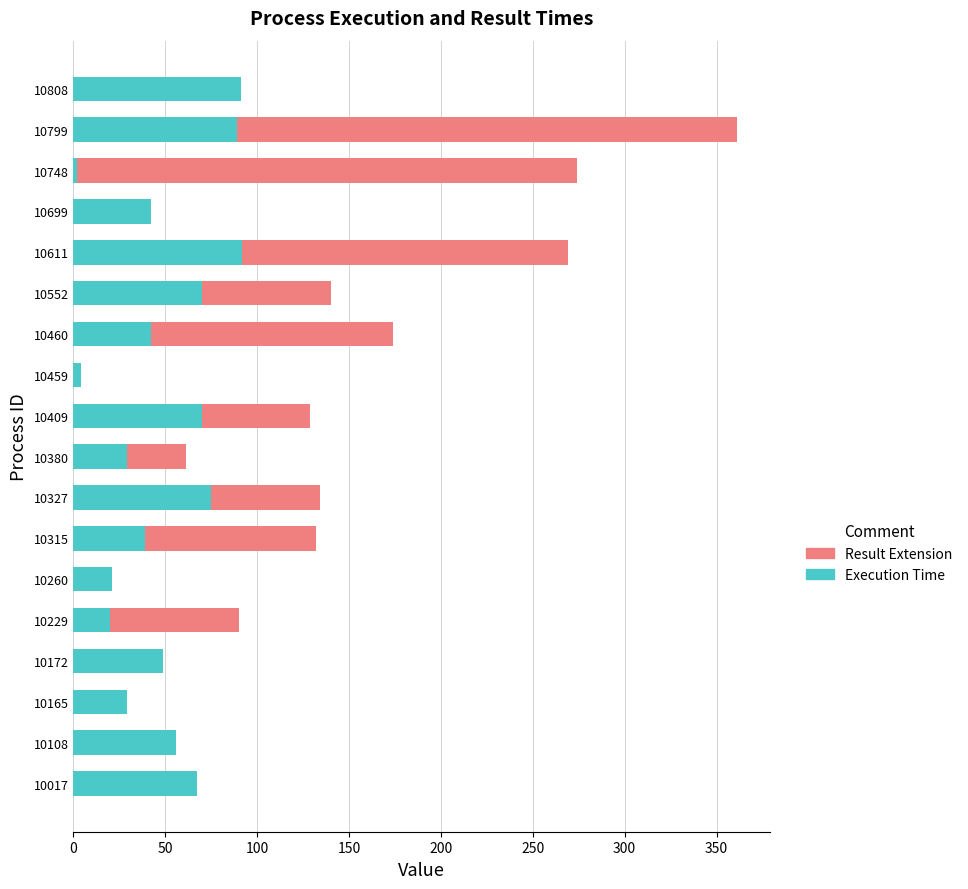

At which category is the sum across all series the highest?

10799